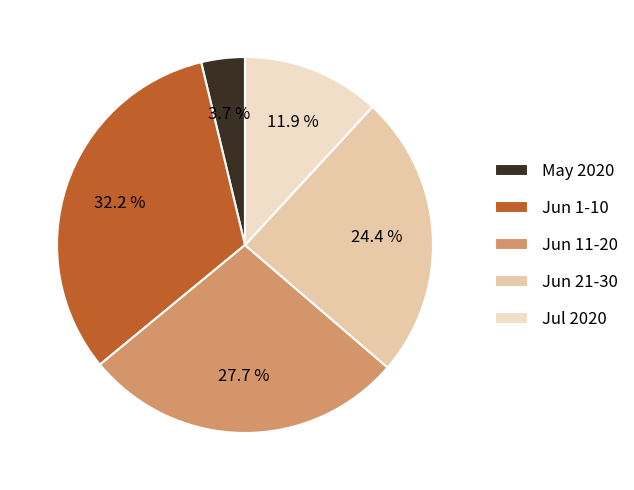

Does any single category account for the majority?

No